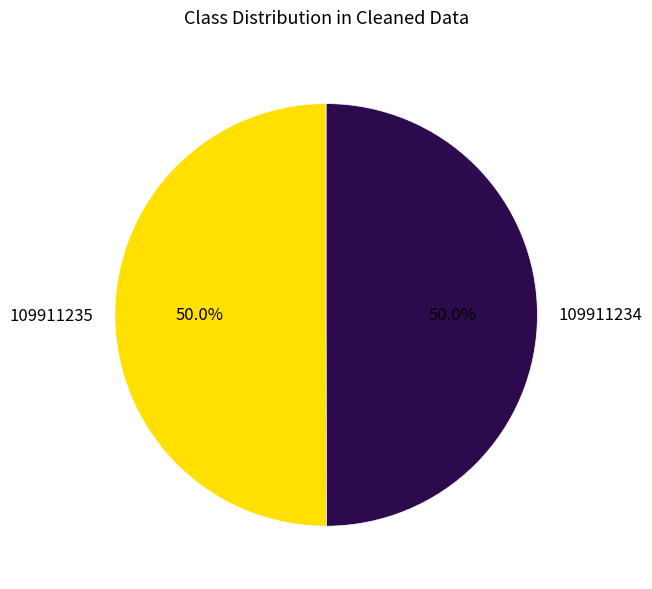

To the nearest percent, what percentage of the pie is 109911235?

50%